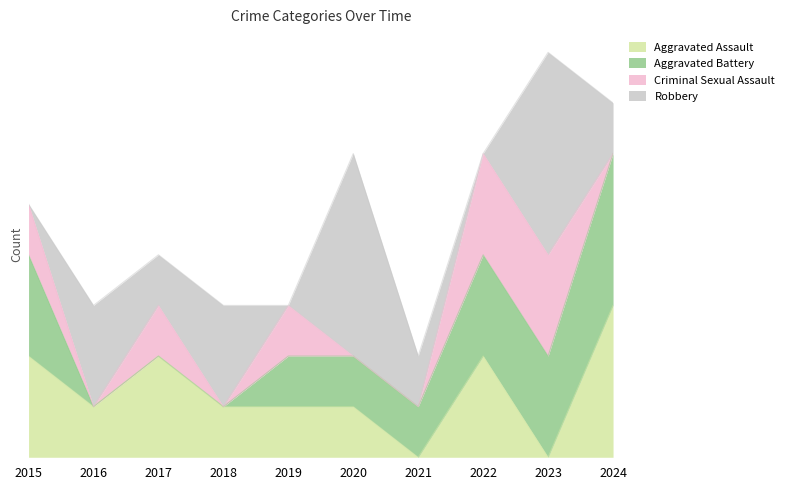

True or false: Aggravated Battery has a value of 1 at 2021.

True